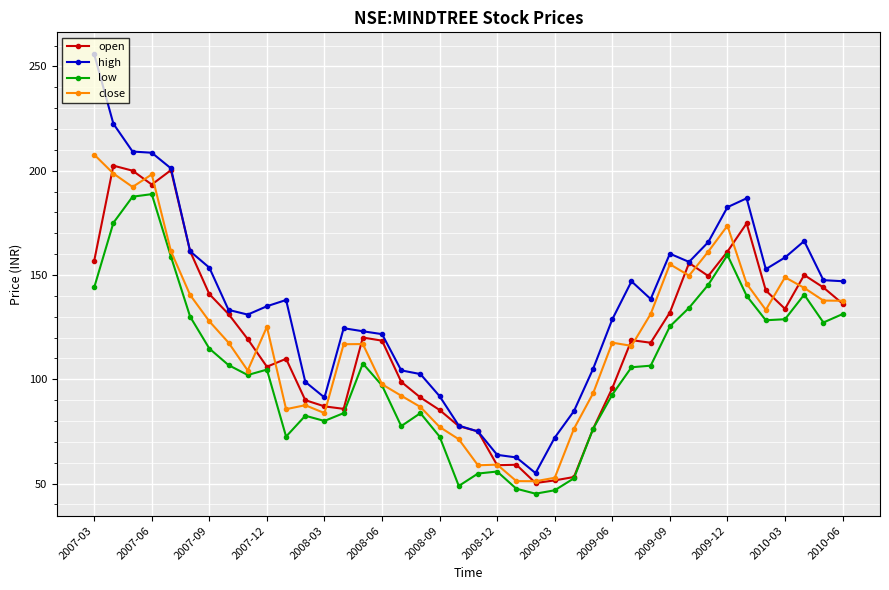

What is the maximum value shown in the chart?

255.8